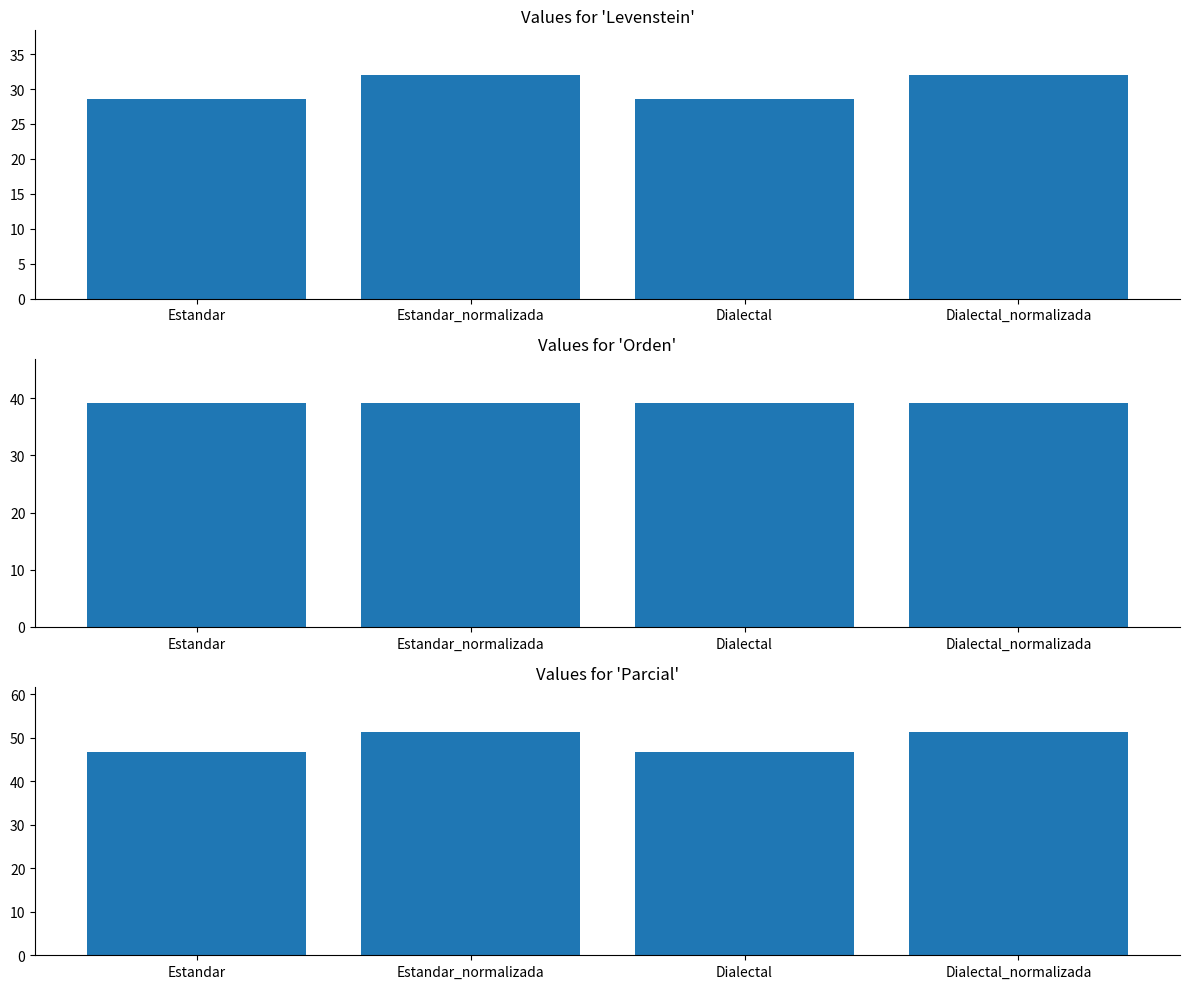

The value of Orden at Dialectal is 39.1. True or false?

True